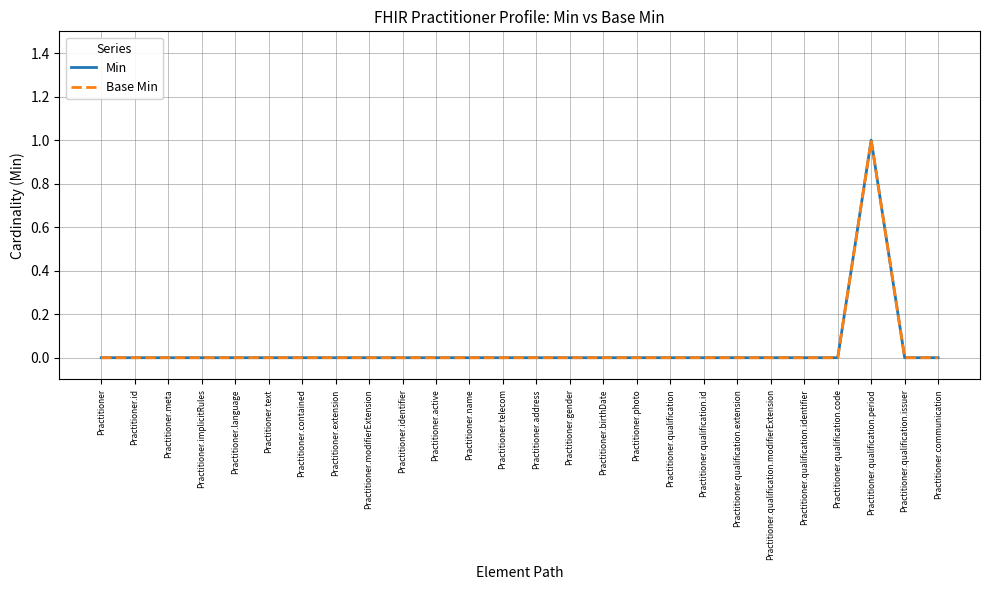

Which series has the widest spread of values?

Min